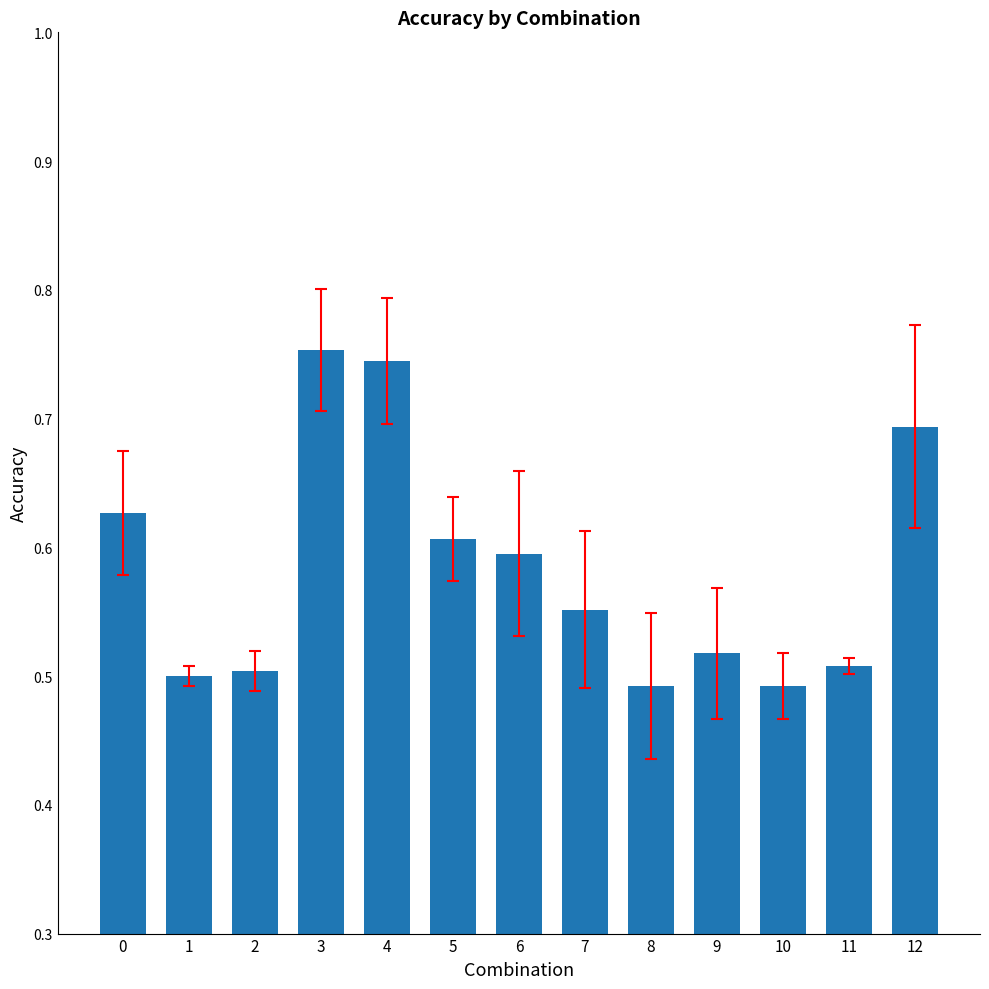

What is the difference between the second highest and minimum values?

0.3